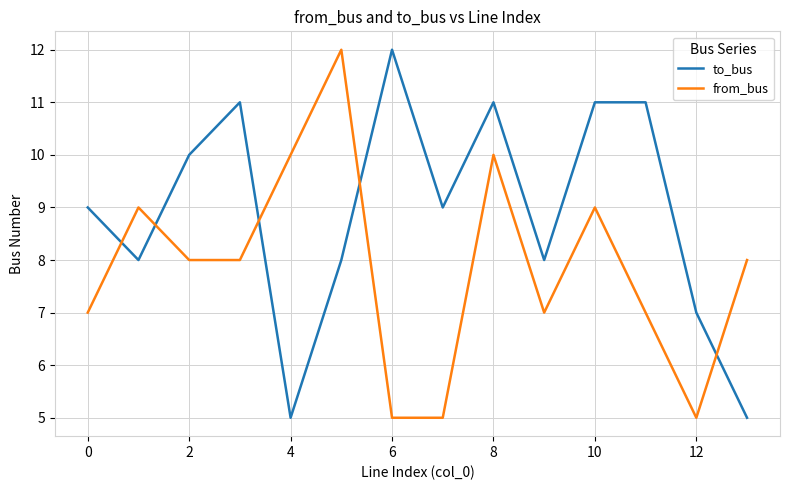

How many times do to_bus and from_bus cross each other?

5